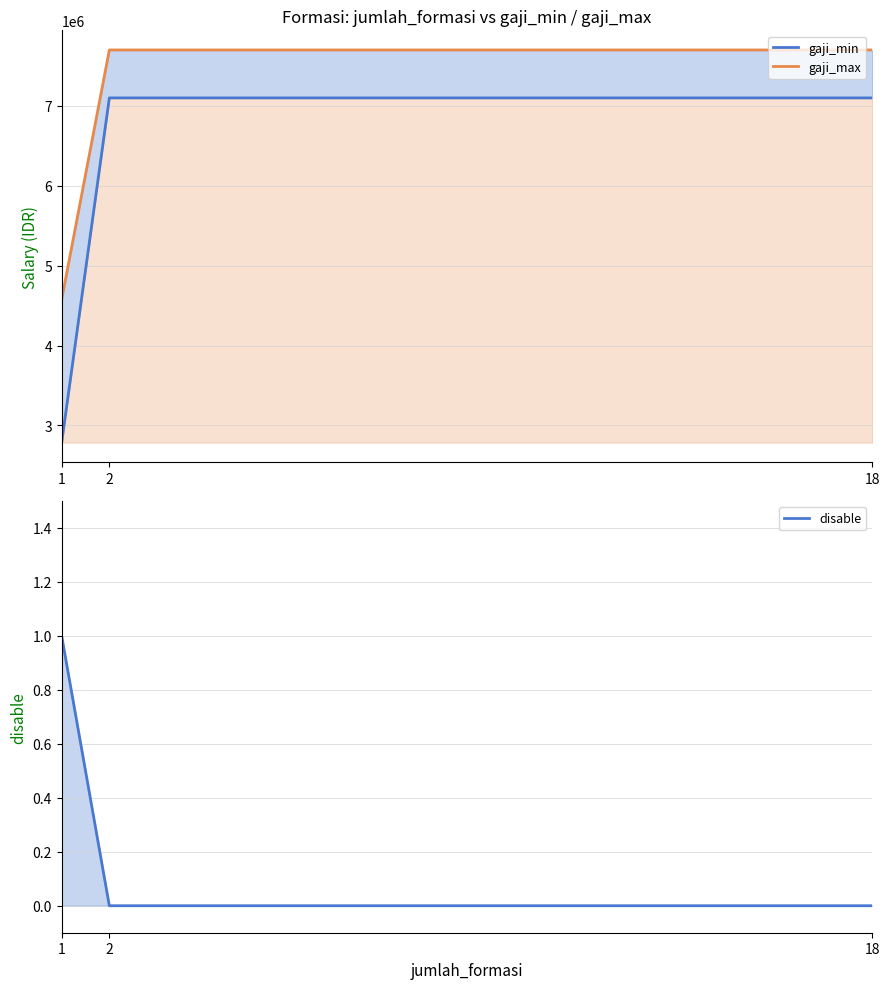

At 18, list the series in order from smallest to largest.

disable, gaji_min, gaji_max